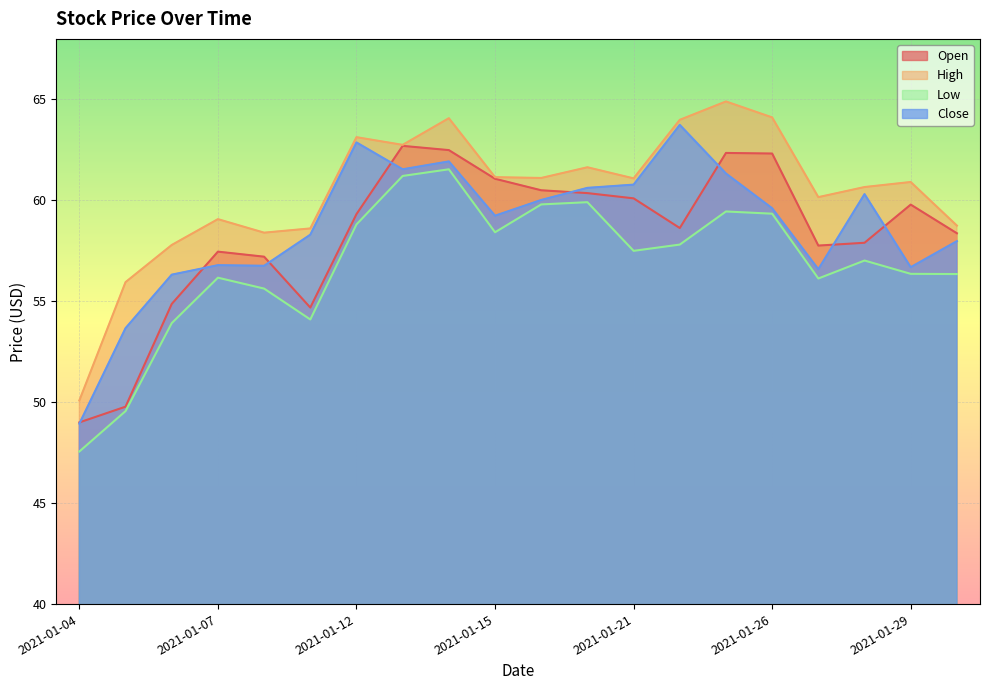

Where is the first local maximum for Low?

2021-01-07